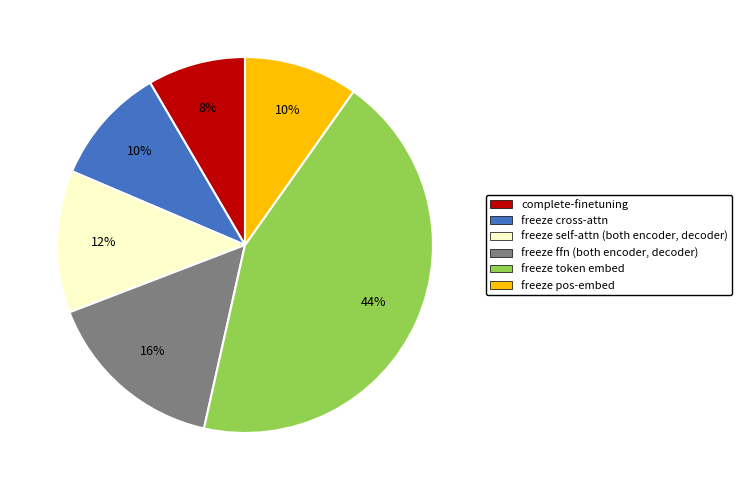

Is the sum of freeze token embed and freeze pos-embed greater than half?

Yes